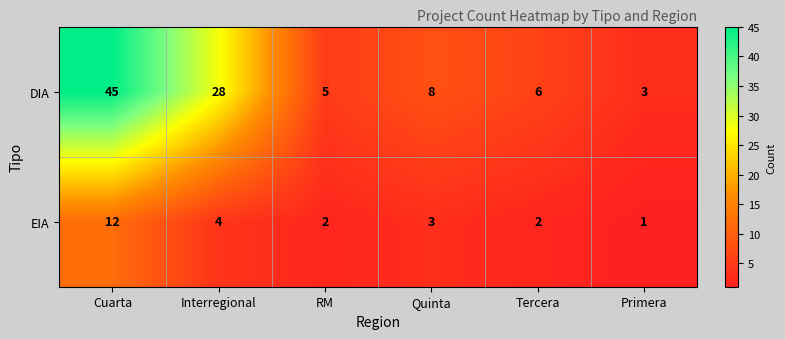

What is the difference between the highest and lowest values at Tercera?

4